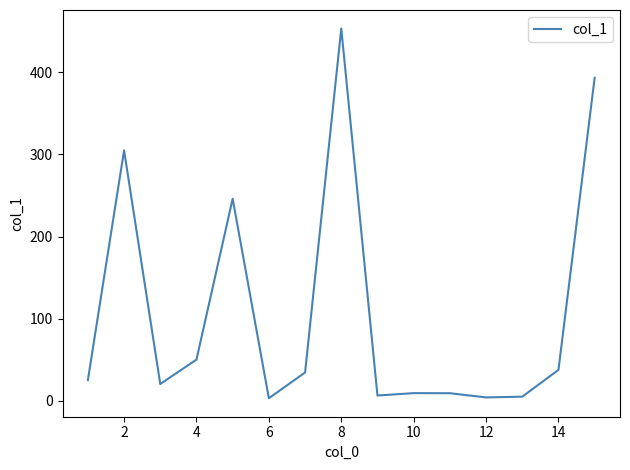

What is the greatest value displayed?

453.1